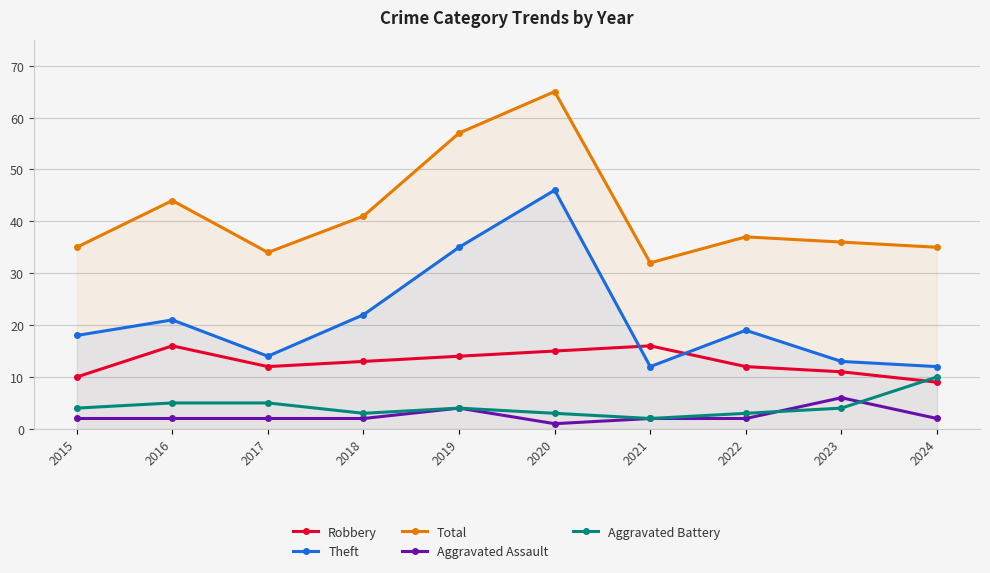

Which series has the largest total across all categories?

Total